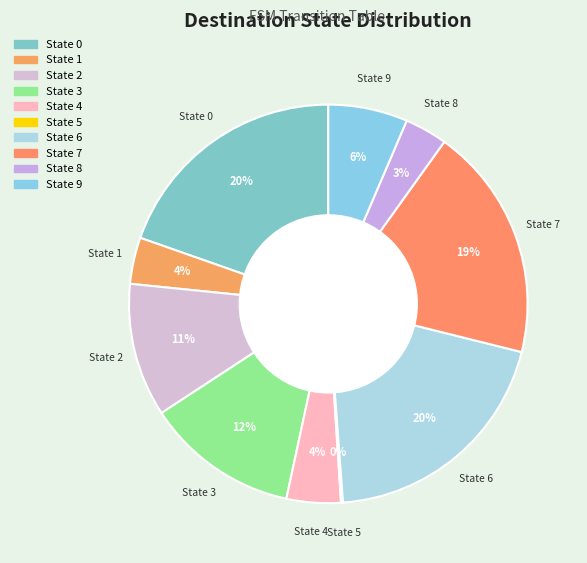

Rank the categories by value from lowest to highest.

5, 8, 1, 4, 9, 2, 3, 7, 0, 6